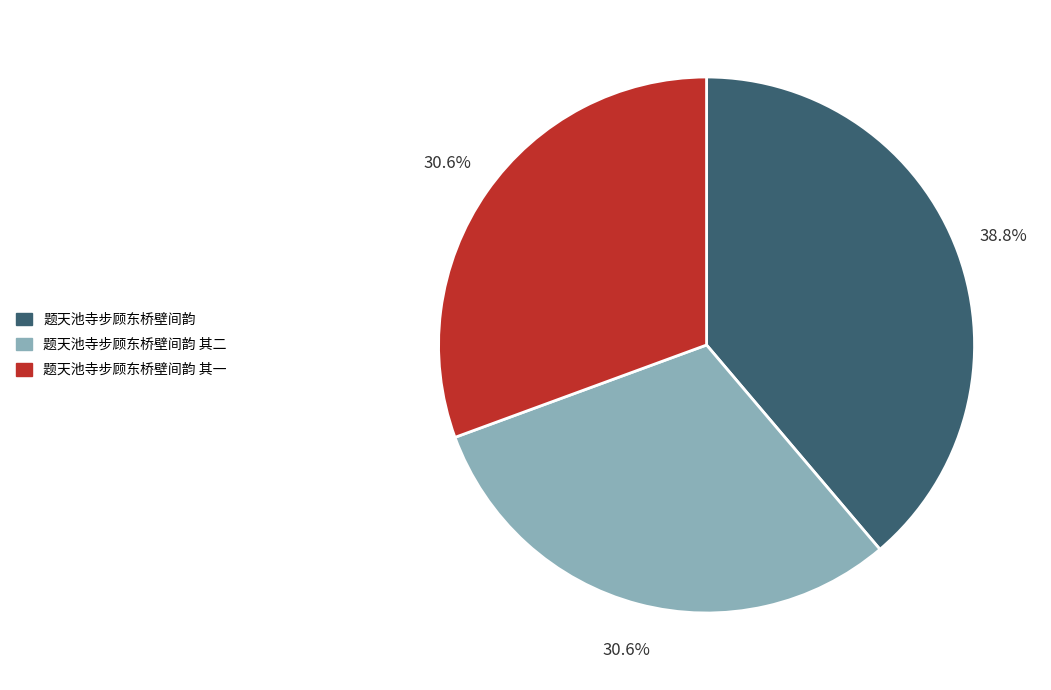

Between 题天池寺步顾东桥壁间韵 and 题天池寺步顾东桥壁间韵 其一, which is larger?

题天池寺步顾东桥壁间韵